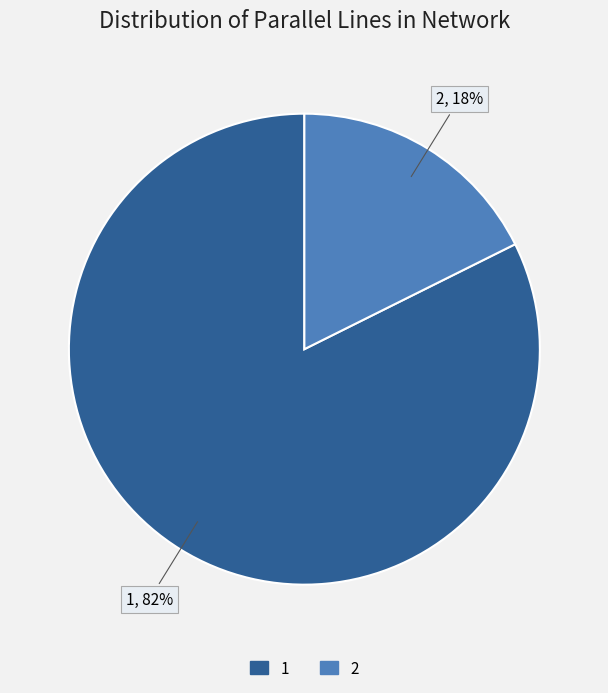

Combined, do 1 and 2 account for over 50%?

Yes